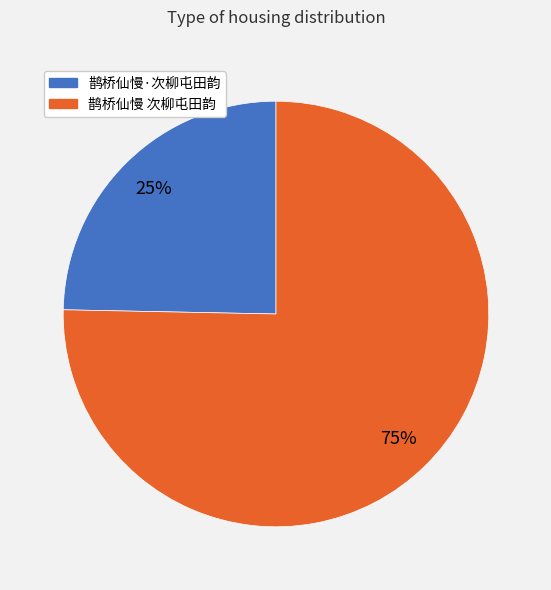

The 鹊桥仙慢·次柳屯田韵 slice represents 25% of the pie. True or false?

True